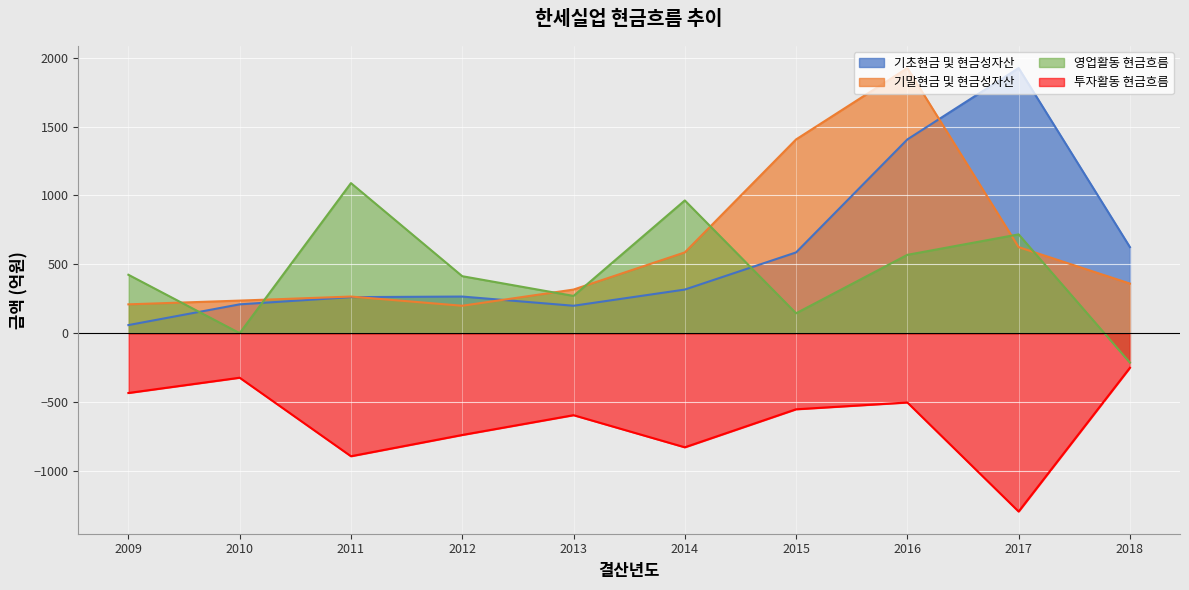

Rank the series by their maximum value, from lowest to highest.

투자활동 현금흐름, 영업활동 현금흐름, 기초현금 및 현금성자산, 기말현금 및 현금성자산